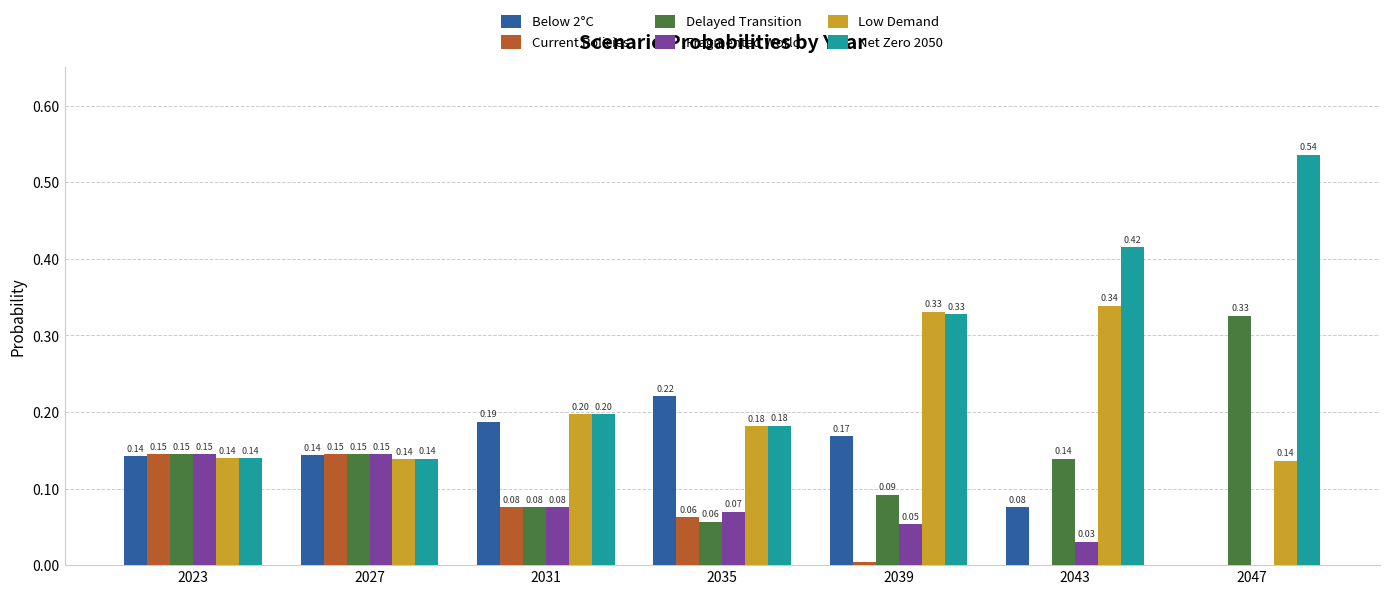

Which series has the largest total across all categories?

Net Zero 2050